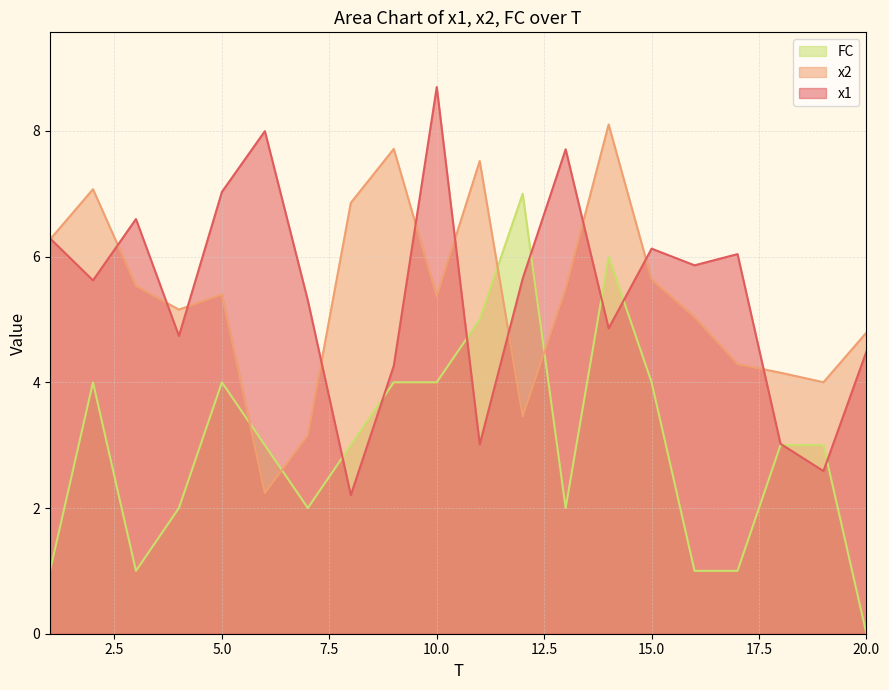

The value of FC at 1 is 0.6. True or false?

False